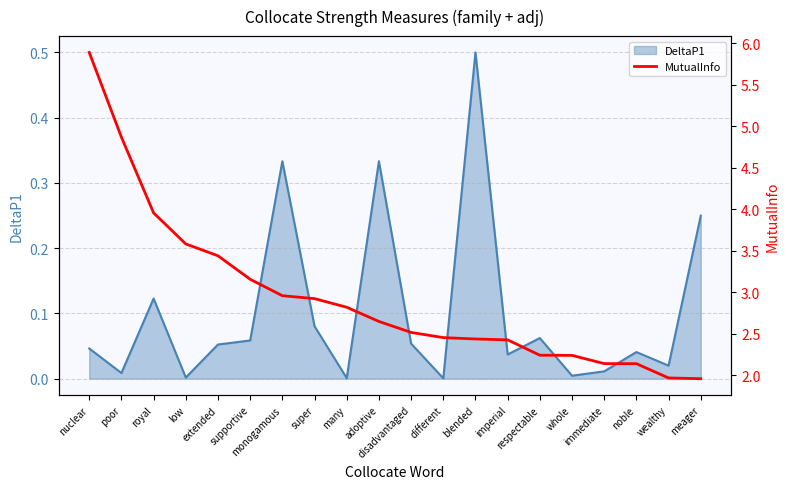

How many values exceed 2?

18